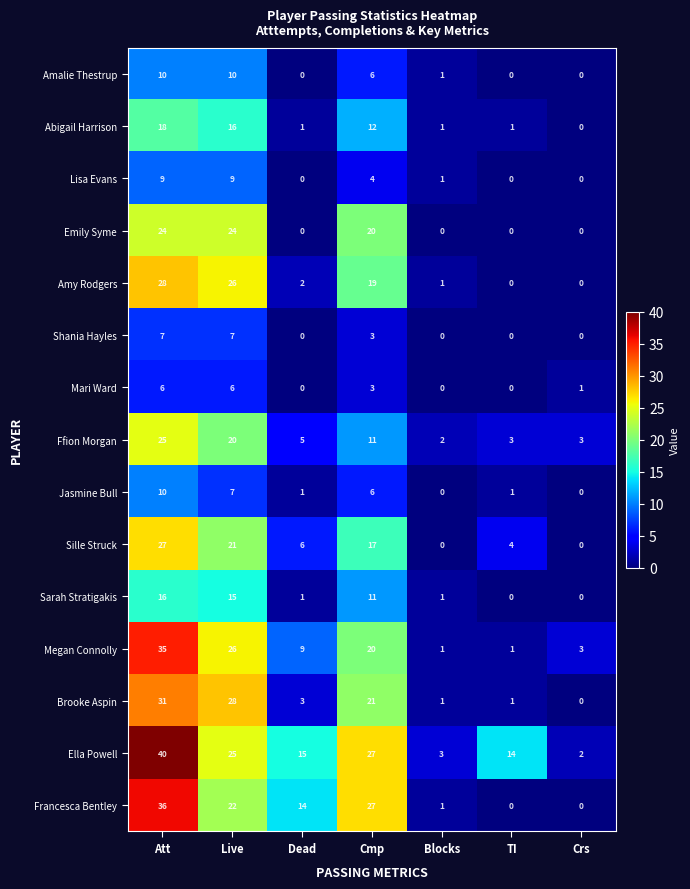

What value does the Ella Powell series have at Att?

40